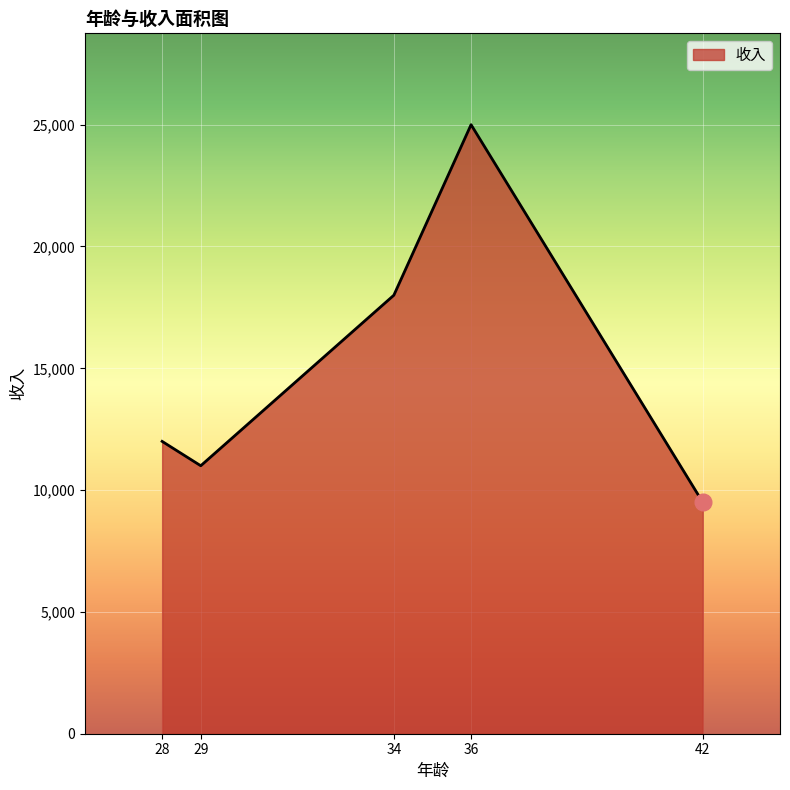

At which category does the data reach its first local peak?

36